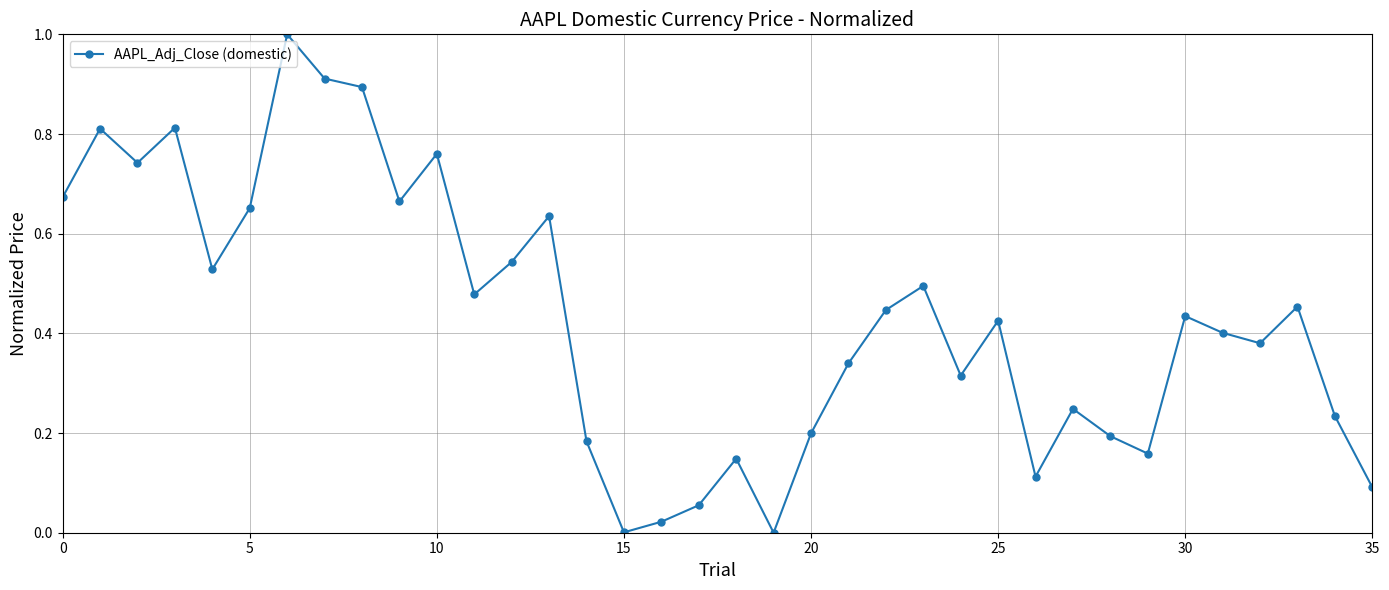

Does the chart have visible grid lines?

Yes